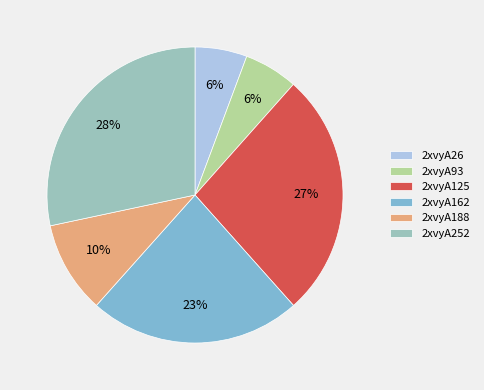

What percentage is the 2xvyA93 slice, to the nearest percent?

6%